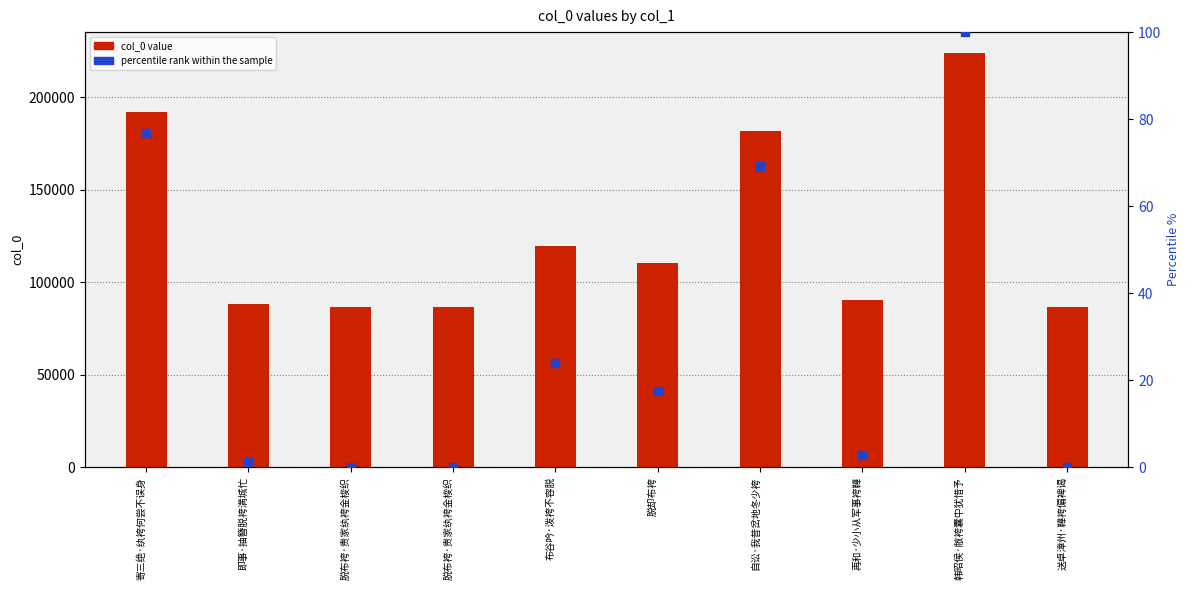

Which series has the largest total across all categories?

col_0 value